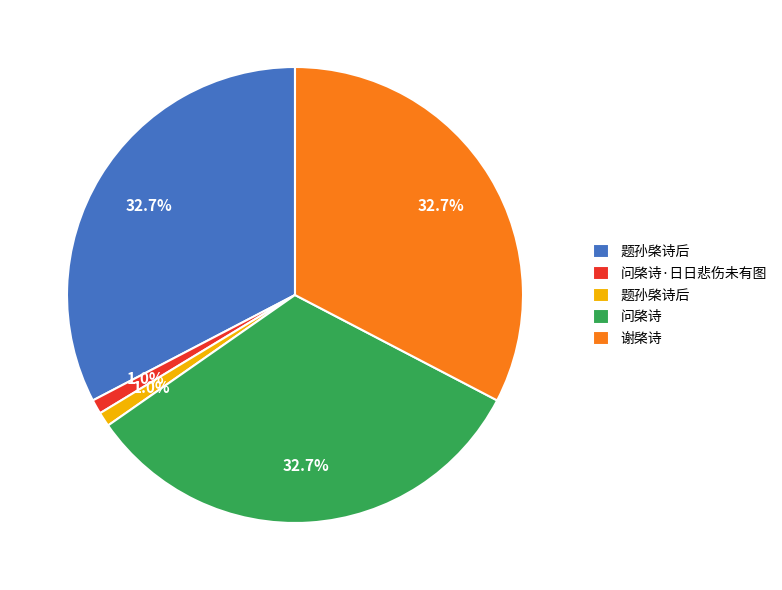

Does any single category account for the majority?

No